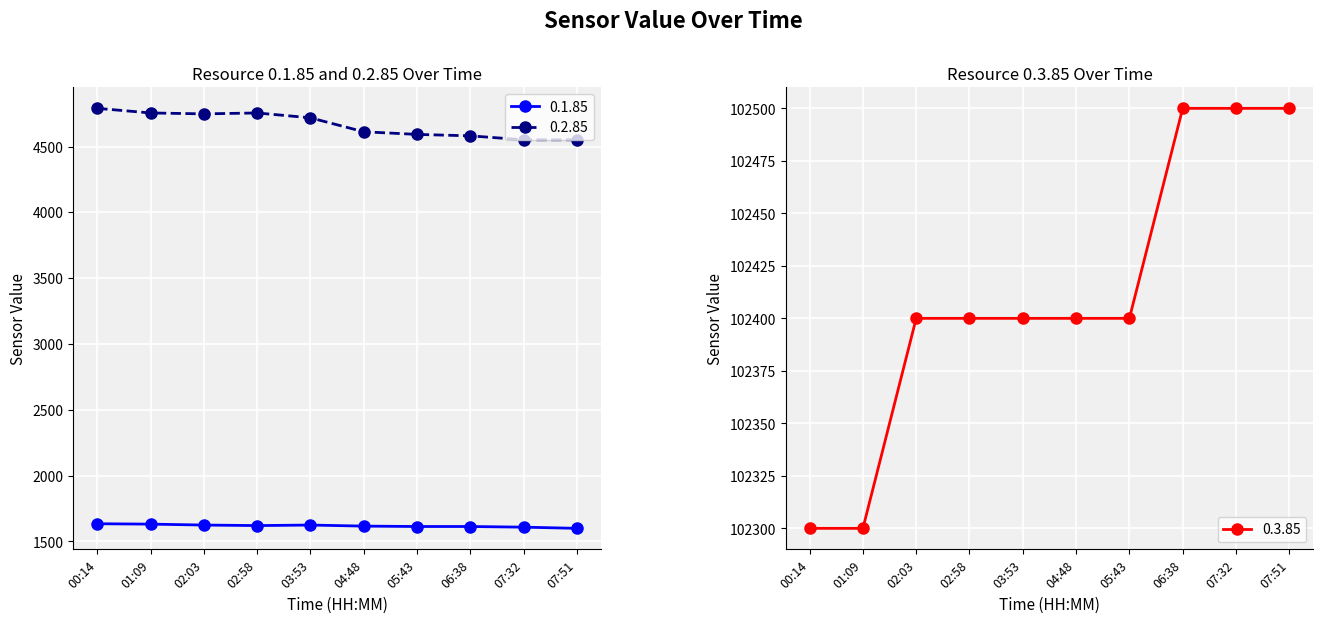

Where is 0.1.85 nearest to the value 1616?

04:48